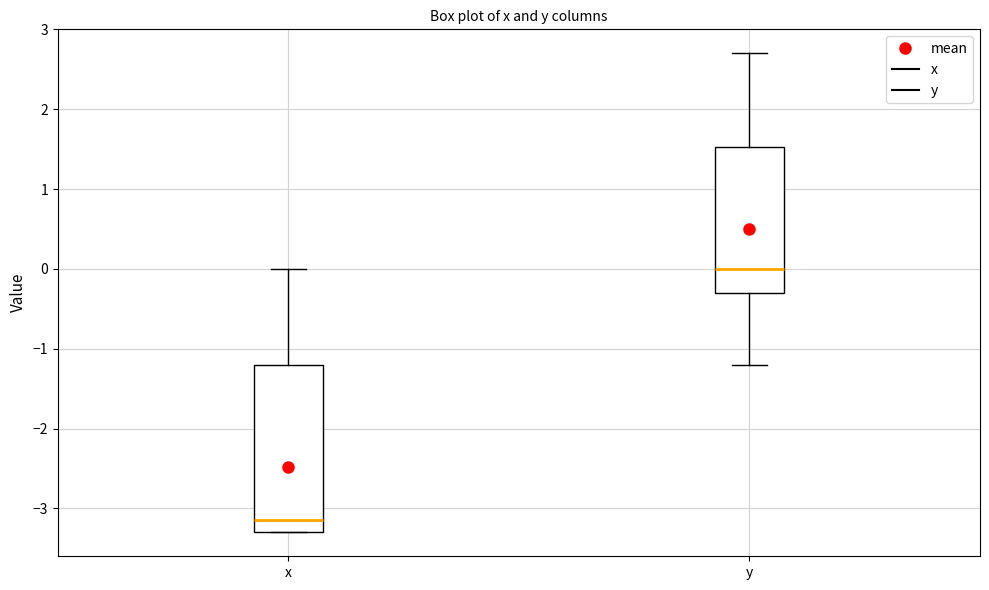

Which box's median line is the highest?

y